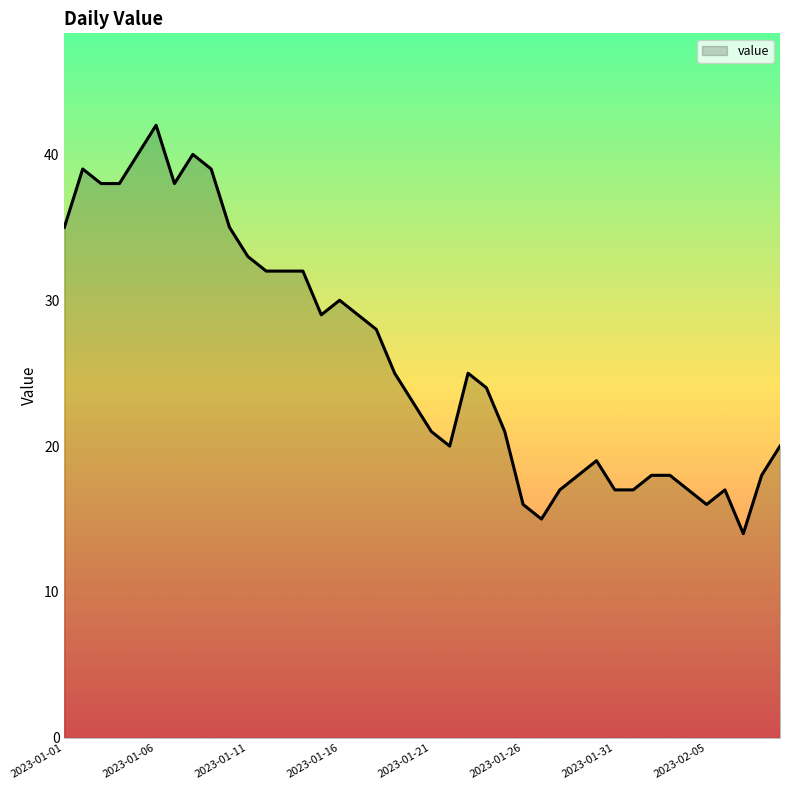

What is the maximum value shown in the chart?

42